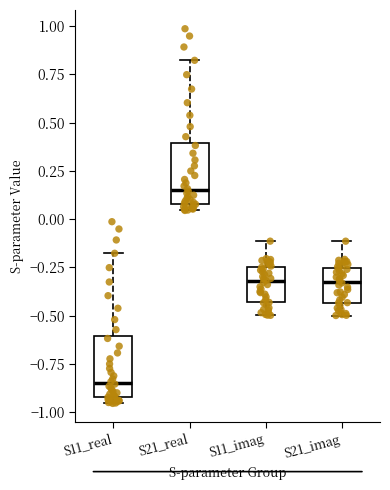

Which box has the highest median line?

S21_real